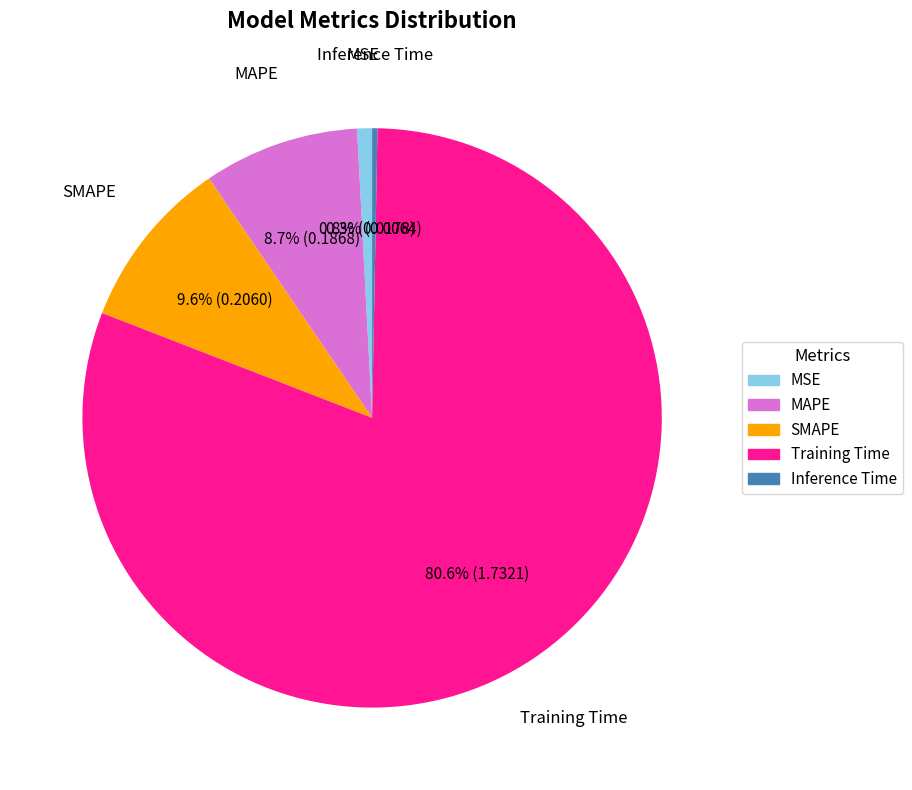

What is the majority slice?

Training Time